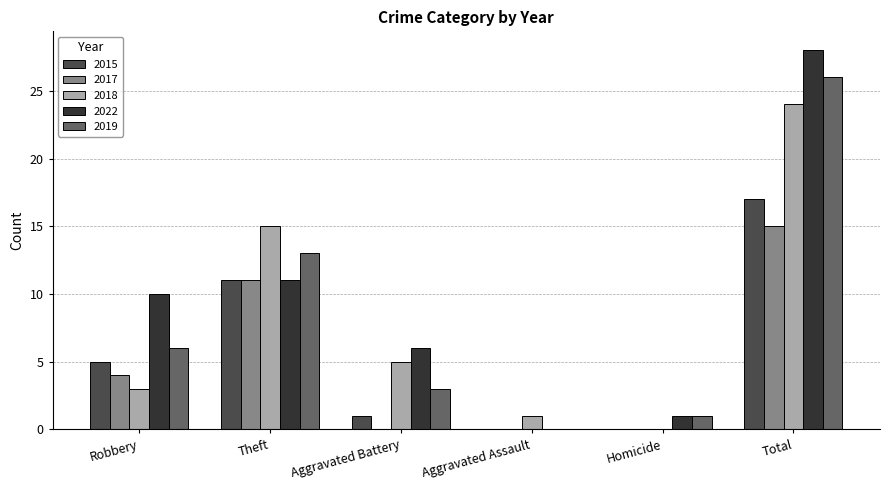

How many values in 2022 are above zero?

5